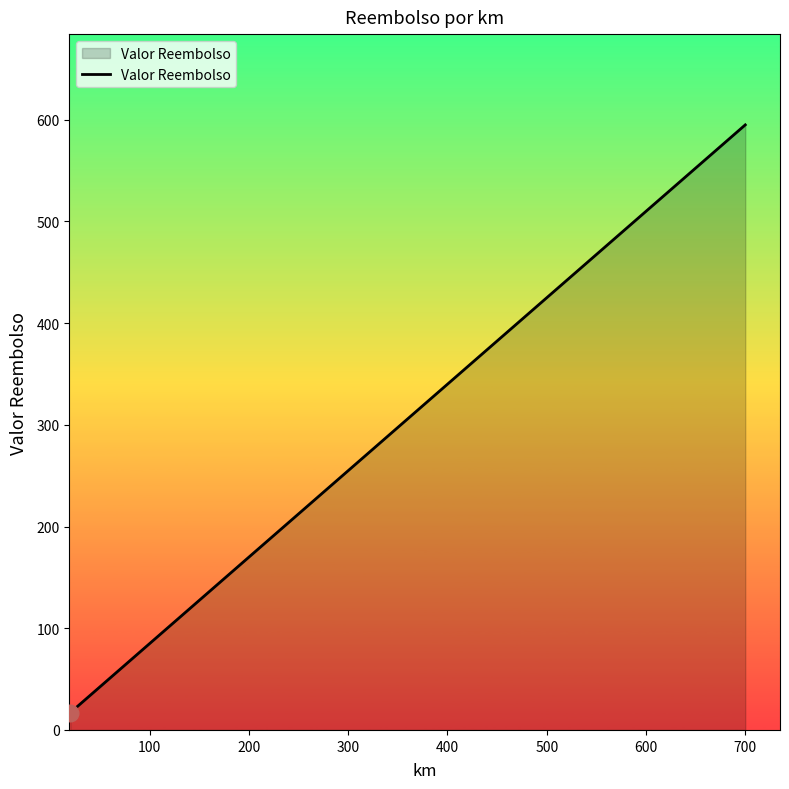

How many distinct data groups are displayed?

1